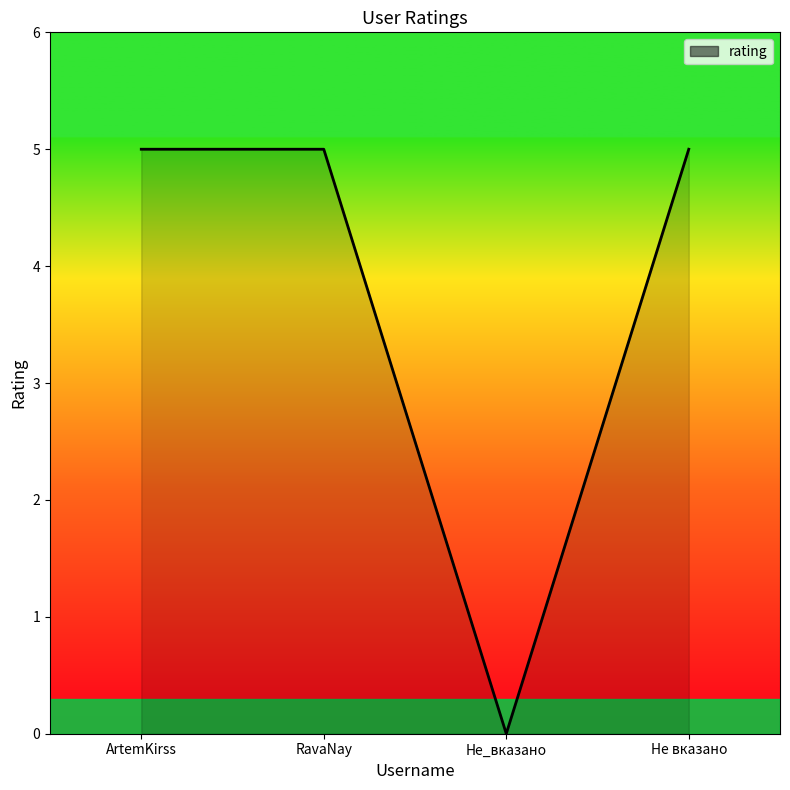

Is it true that the value at Не вказано is 2?

False